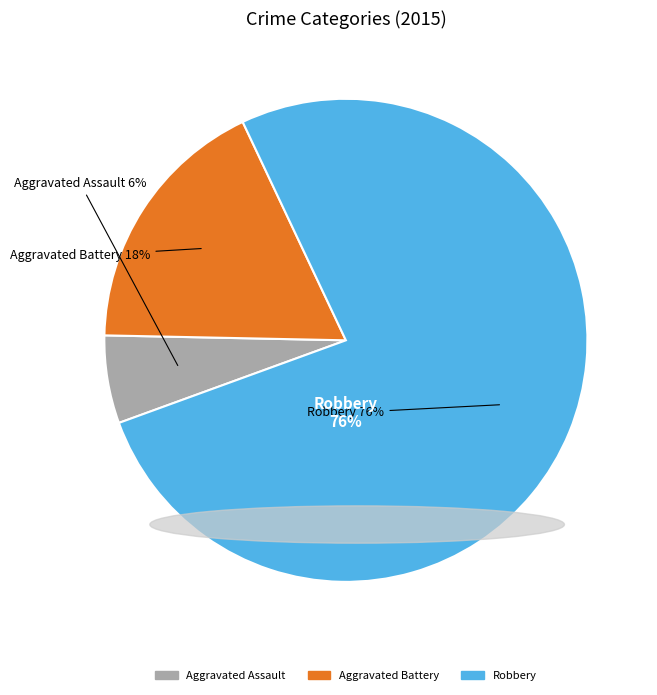

Combined, what portion of the pie is Aggravated Battery and Aggravated Assault?

23.5%